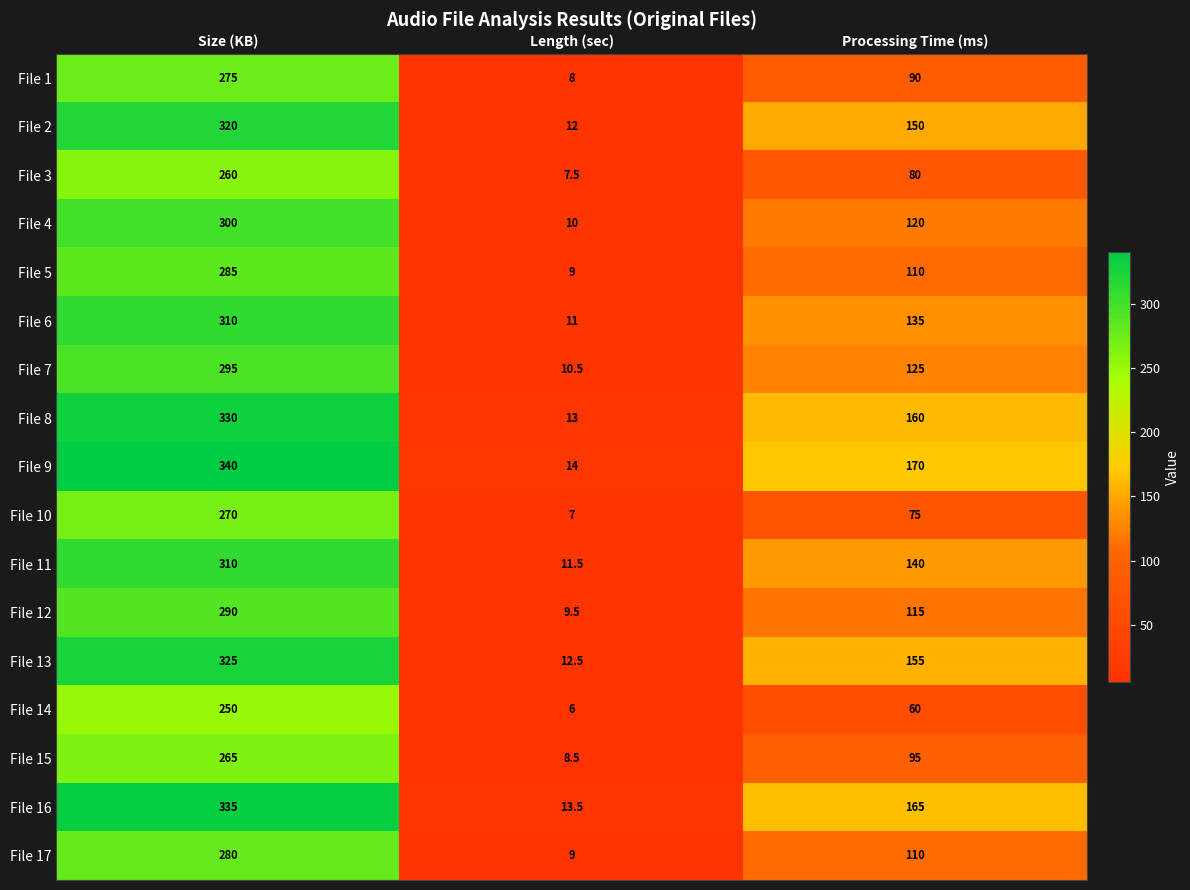

Which category has the lowest value across all series?

Length (sec)